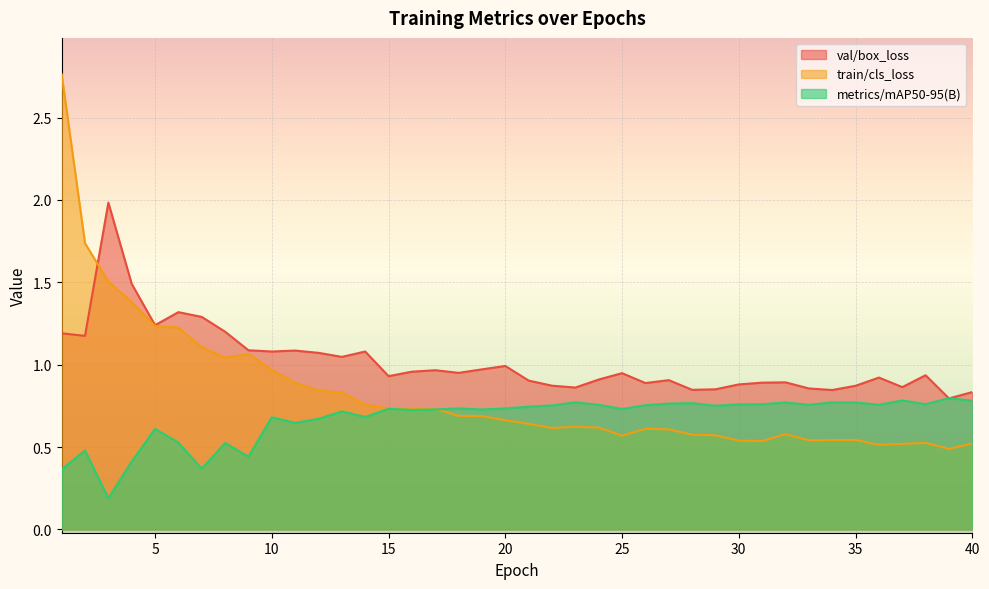

Where is the first local maximum for train/cls_loss?

9